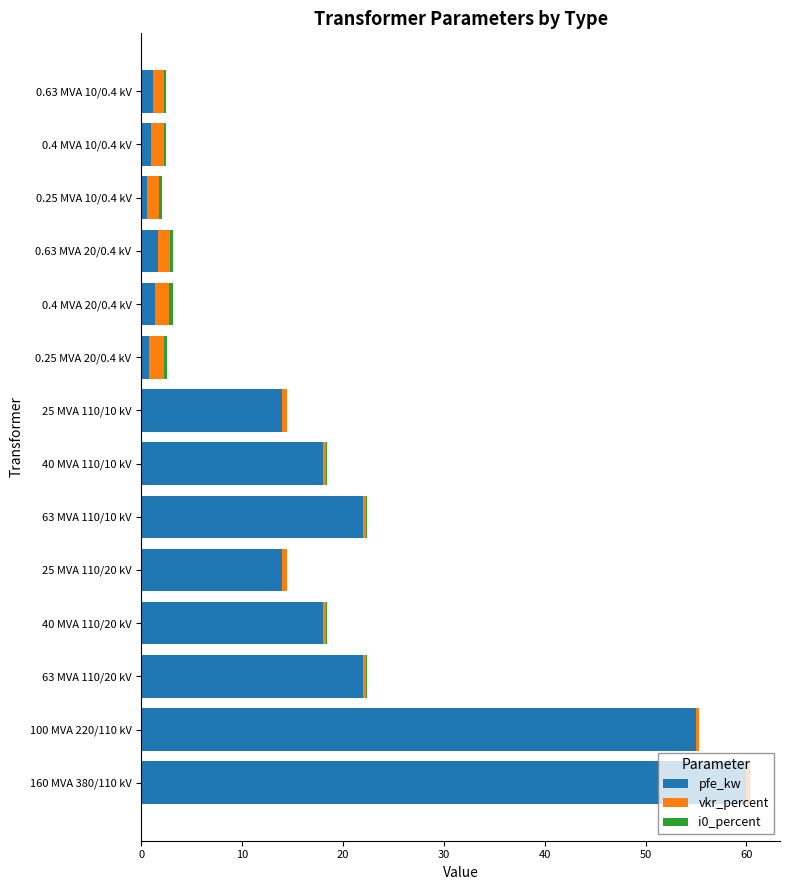

What is the maximum value for pfe_kw?

60.0